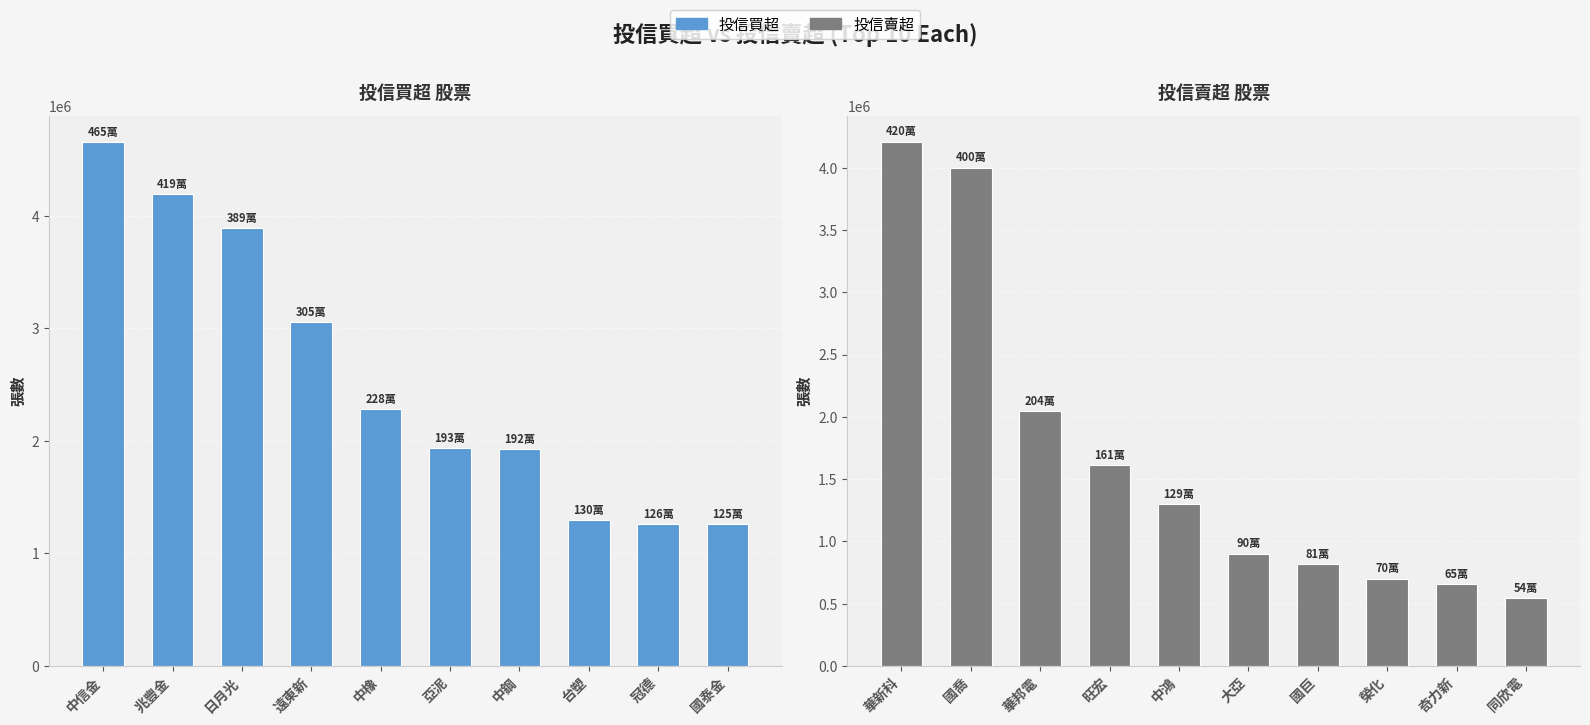

Is the value of 投信賣超 at 亞泥 greater than the value of 投信買超 at 中鋼?

No